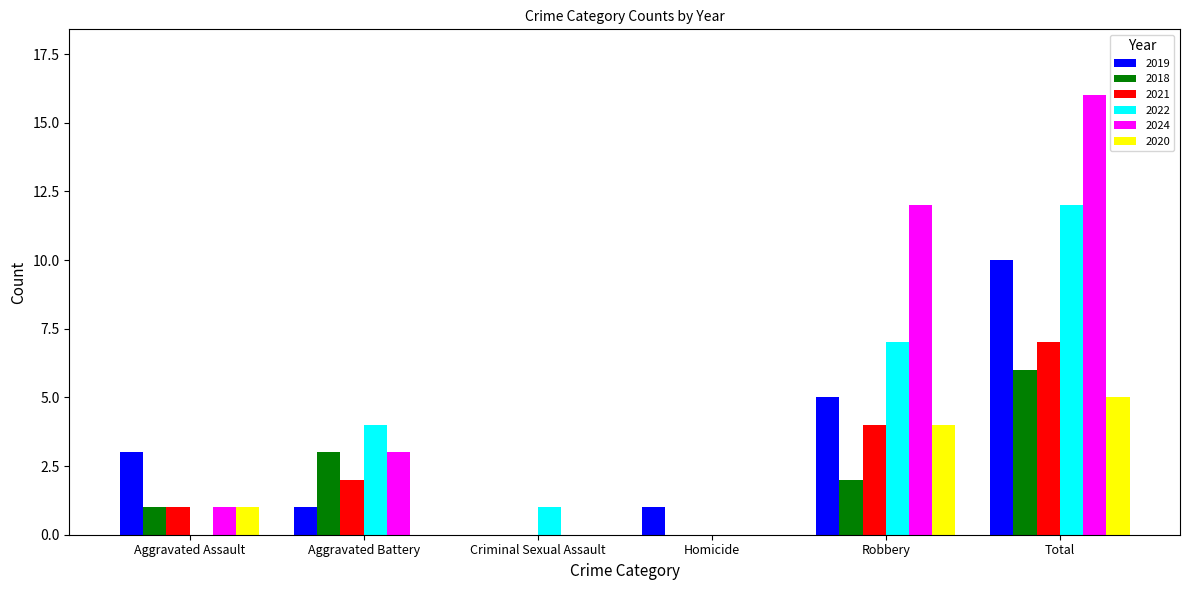

Reading left to right, transcribe all the data shown in this chart.

2019: Aggravated Assault=3	Aggravated Battery=1	Criminal Sexual Assault=0	Homicide=1	Robbery=5	Total=10
2018: Aggravated Assault=1	Aggravated Battery=3	Criminal Sexual Assault=0	Homicide=0	Robbery=2	Total=6
2021: Aggravated Assault=1	Aggravated Battery=2	Criminal Sexual Assault=0	Homicide=0	Robbery=4	Total=7
2022: Aggravated Assault=0	Aggravated Battery=4	Criminal Sexual Assault=1	Homicide=0	Robbery=7	Total=12
2024: Aggravated Assault=1	Aggravated Battery=3	Criminal Sexual Assault=0	Homicide=0	Robbery=12	Total=16
2020: Aggravated Assault=1	Aggravated Battery=0	Criminal Sexual Assault=0	Homicide=0	Robbery=4	Total=5